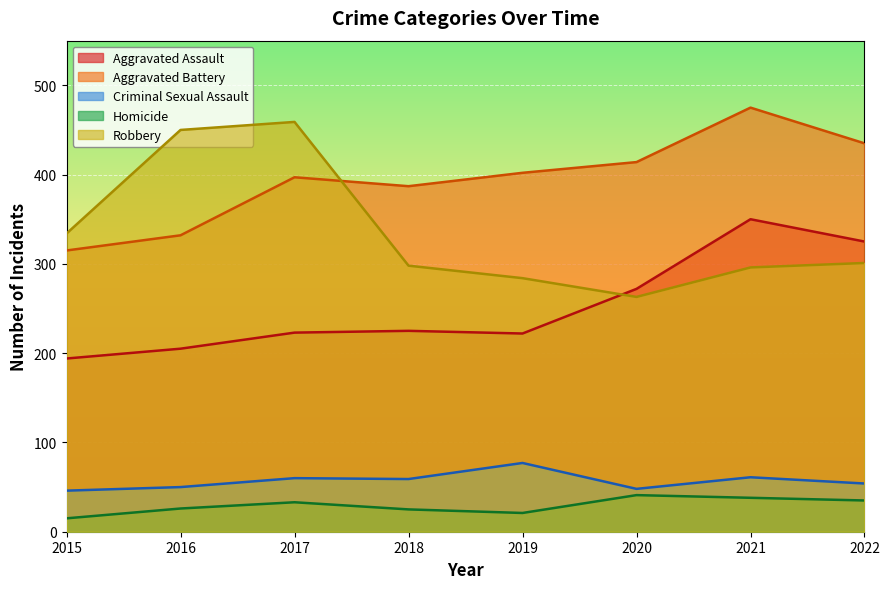

Where is the first local minimum for Criminal Sexual Assault?

2018